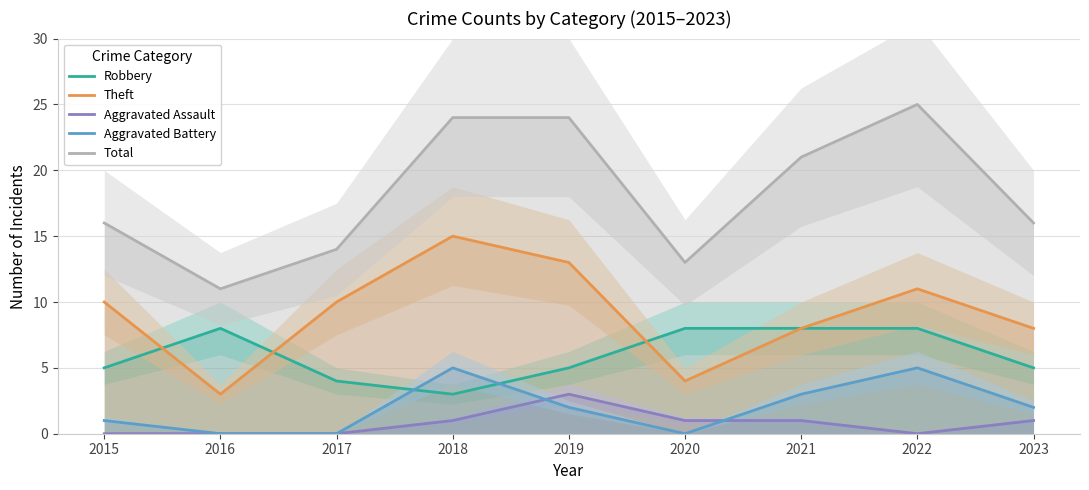

How many interior local valleys does the Theft series have?

2